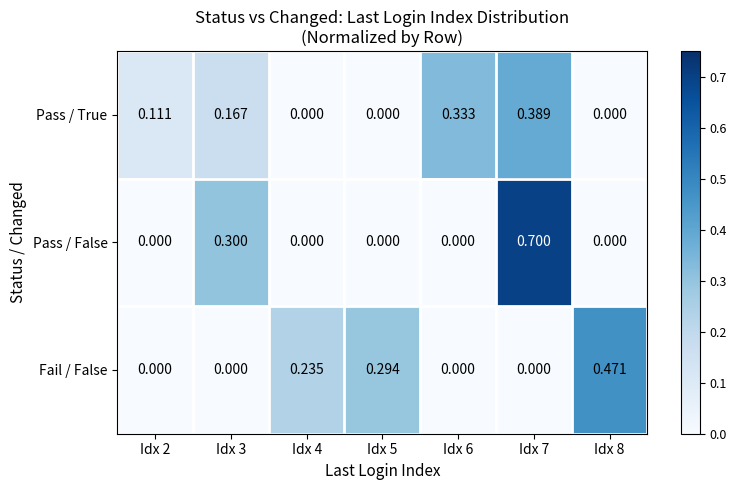

Rank the series by their maximum value, from highest to lowest.

Pass / False, Fail / False, Pass / True